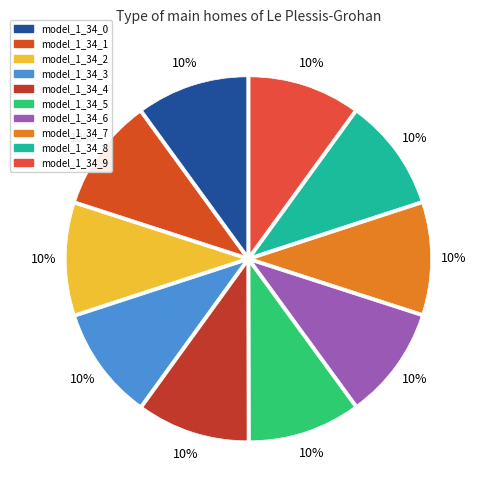

Combined, do model_1_34_1 and model_1_34_8 account for over 50%?

No